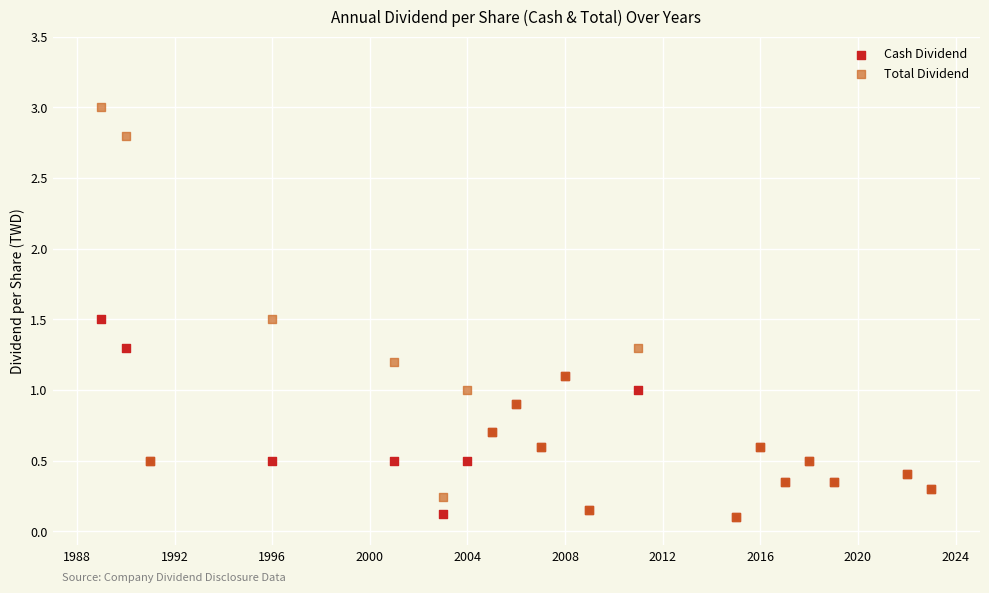

Which series has the widest spread of Y values?

Total Dividend